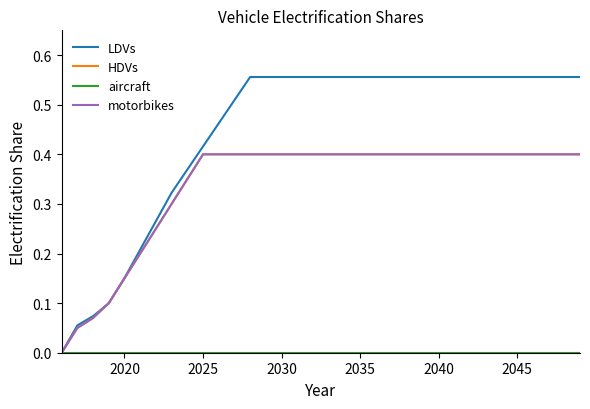

How many intersections are there between motorbikes and LDVs?

2